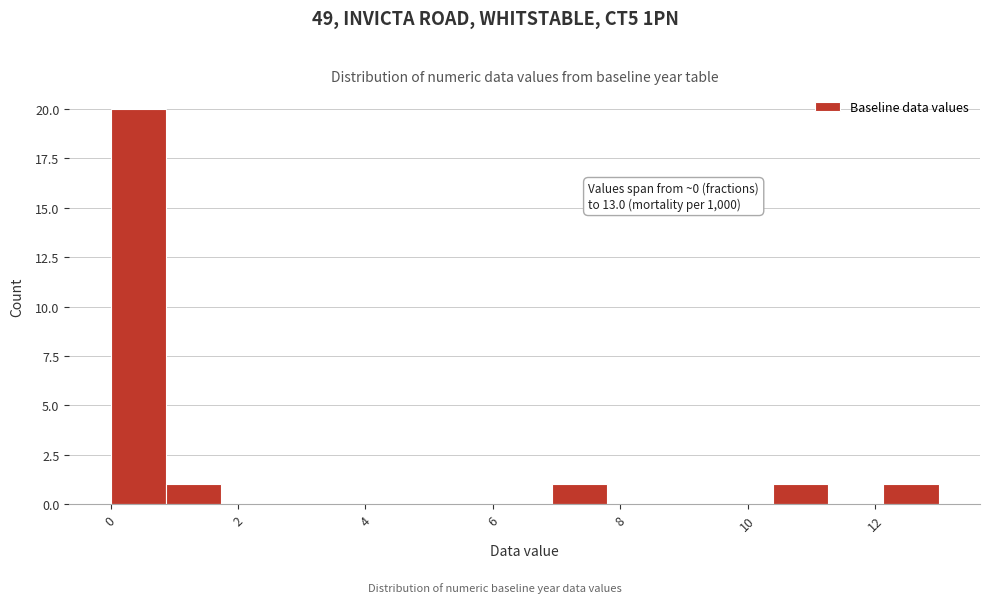

Which range on the x-axis has the tallest bar?

0.0 to 0.8